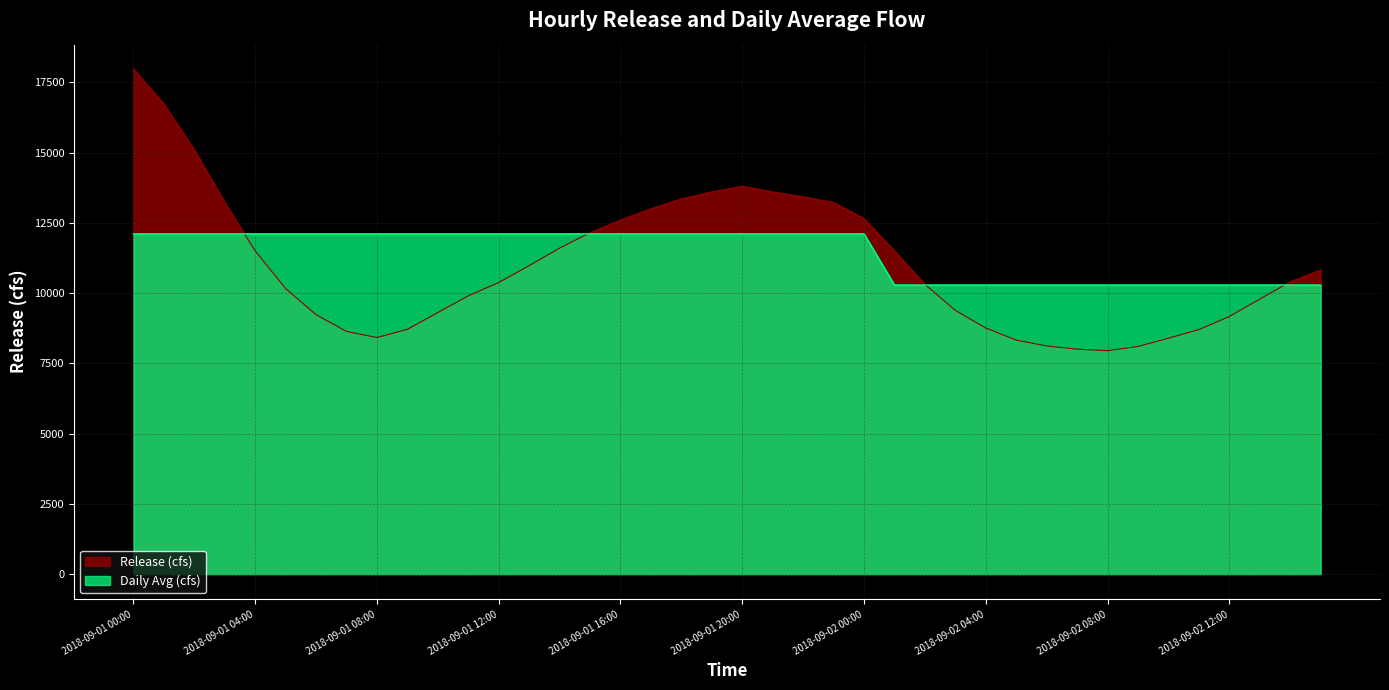

What are all the series names shown in the legend?

Release (cfs), Daily Avg (cfs)